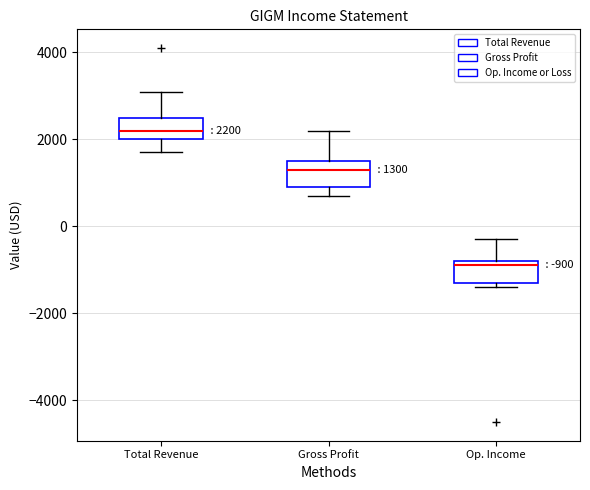

Which box has the highest median line?

Total Revenue